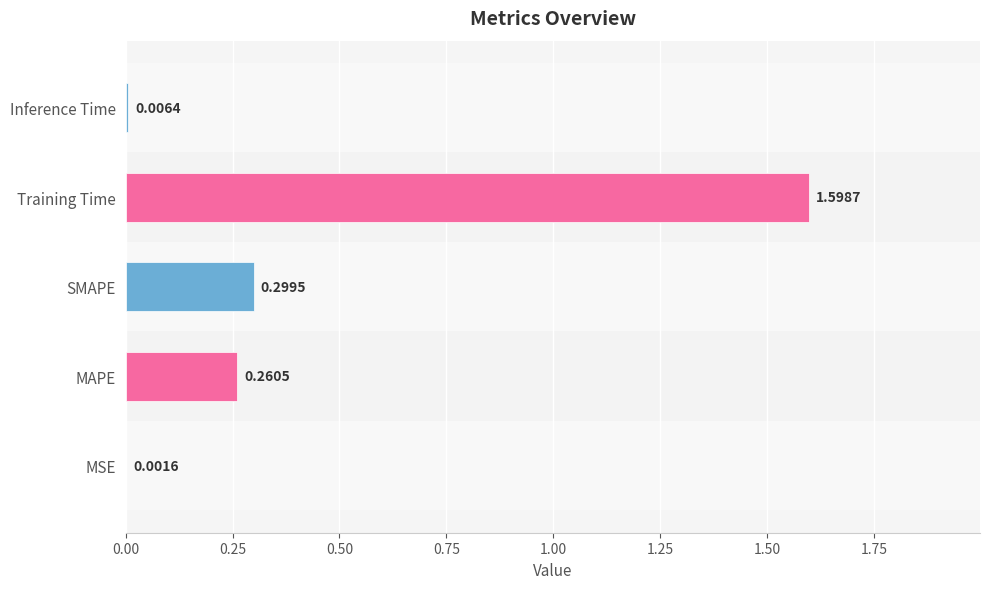

Which category has the highest value across all series?

Training Time